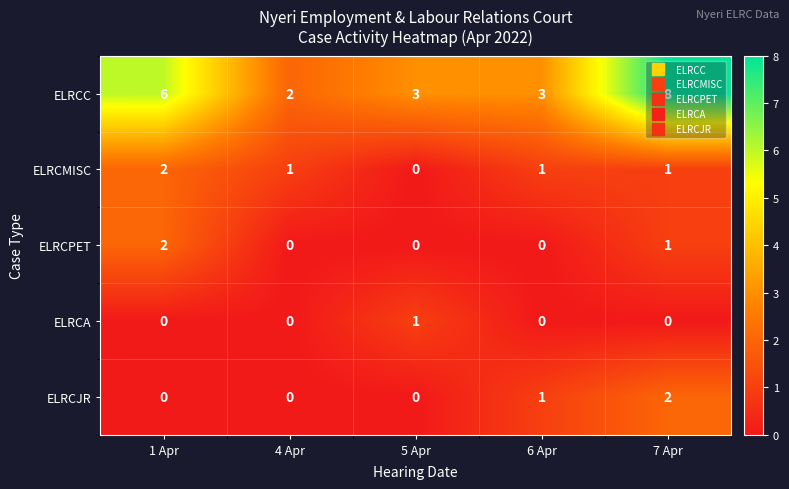

What is the highest value of the ELRCC series?

8